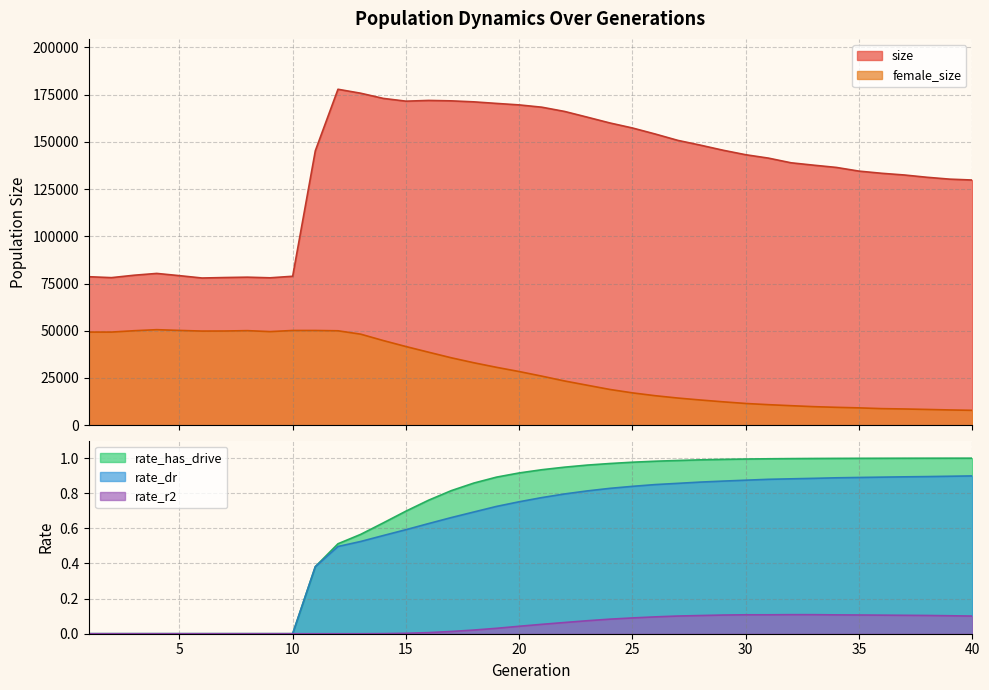

How many interior local valleys does the size series have?

4